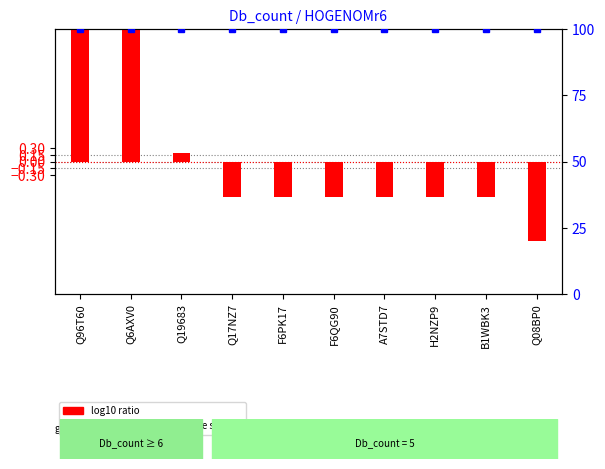

True or false: percentile rank within the sample has a value of 100.0 at Q96T60.

True